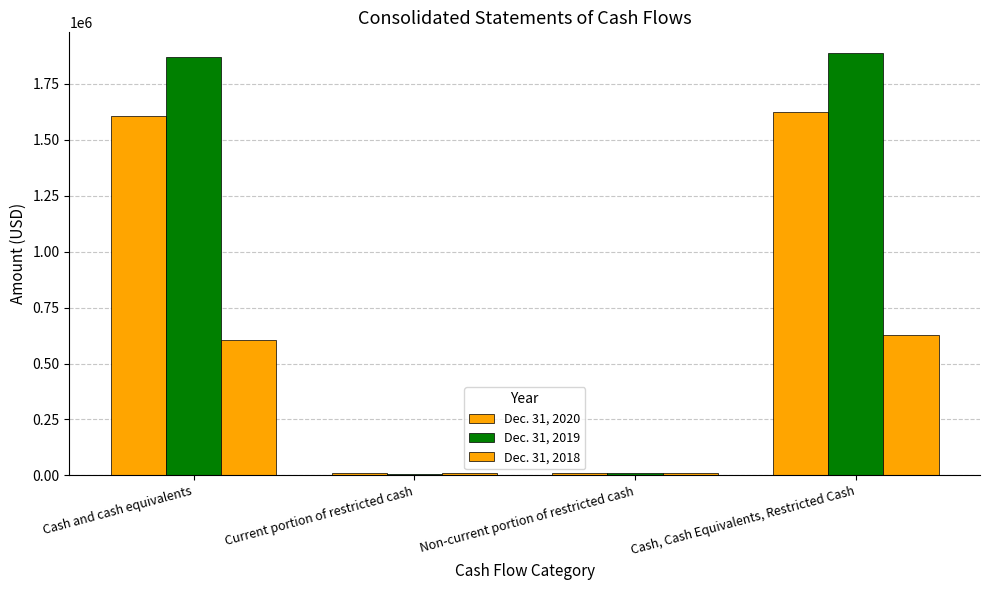

Between Current portion of restricted cash and Non-current portion of restricted cash, which series saw the biggest shift?

Dec. 31, 2019